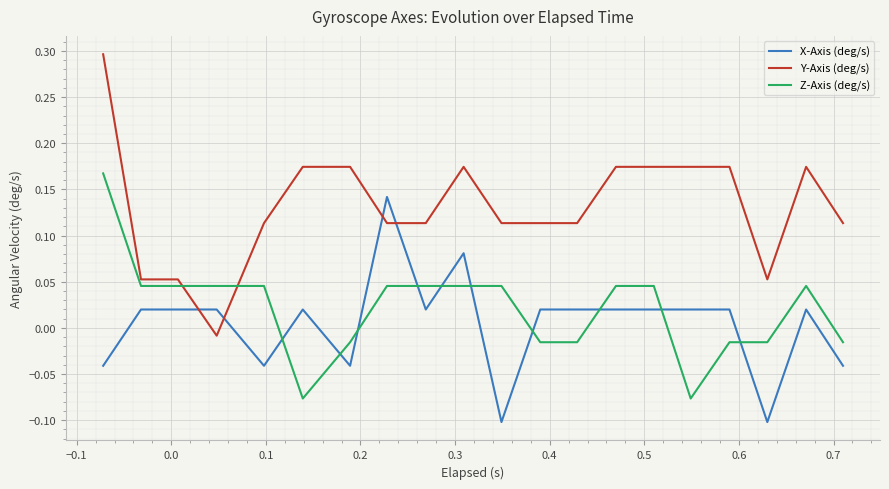

List the series in order of their peak value, highest first.

Y-Axis (deg/s), Z-Axis (deg/s), X-Axis (deg/s)